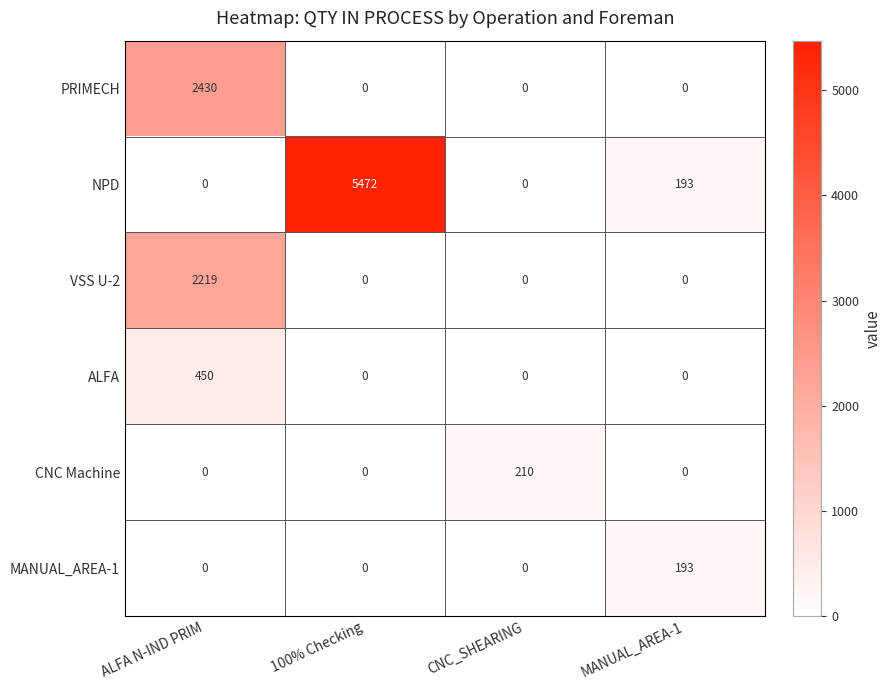

How many values in the PRIMECH series exceed 0?

1